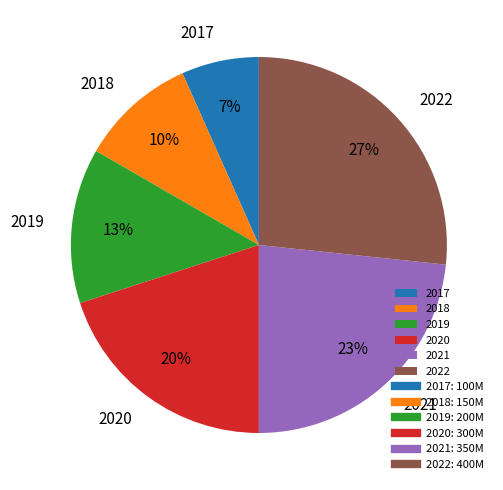

Between 2019 and 2020, which is larger?

2020